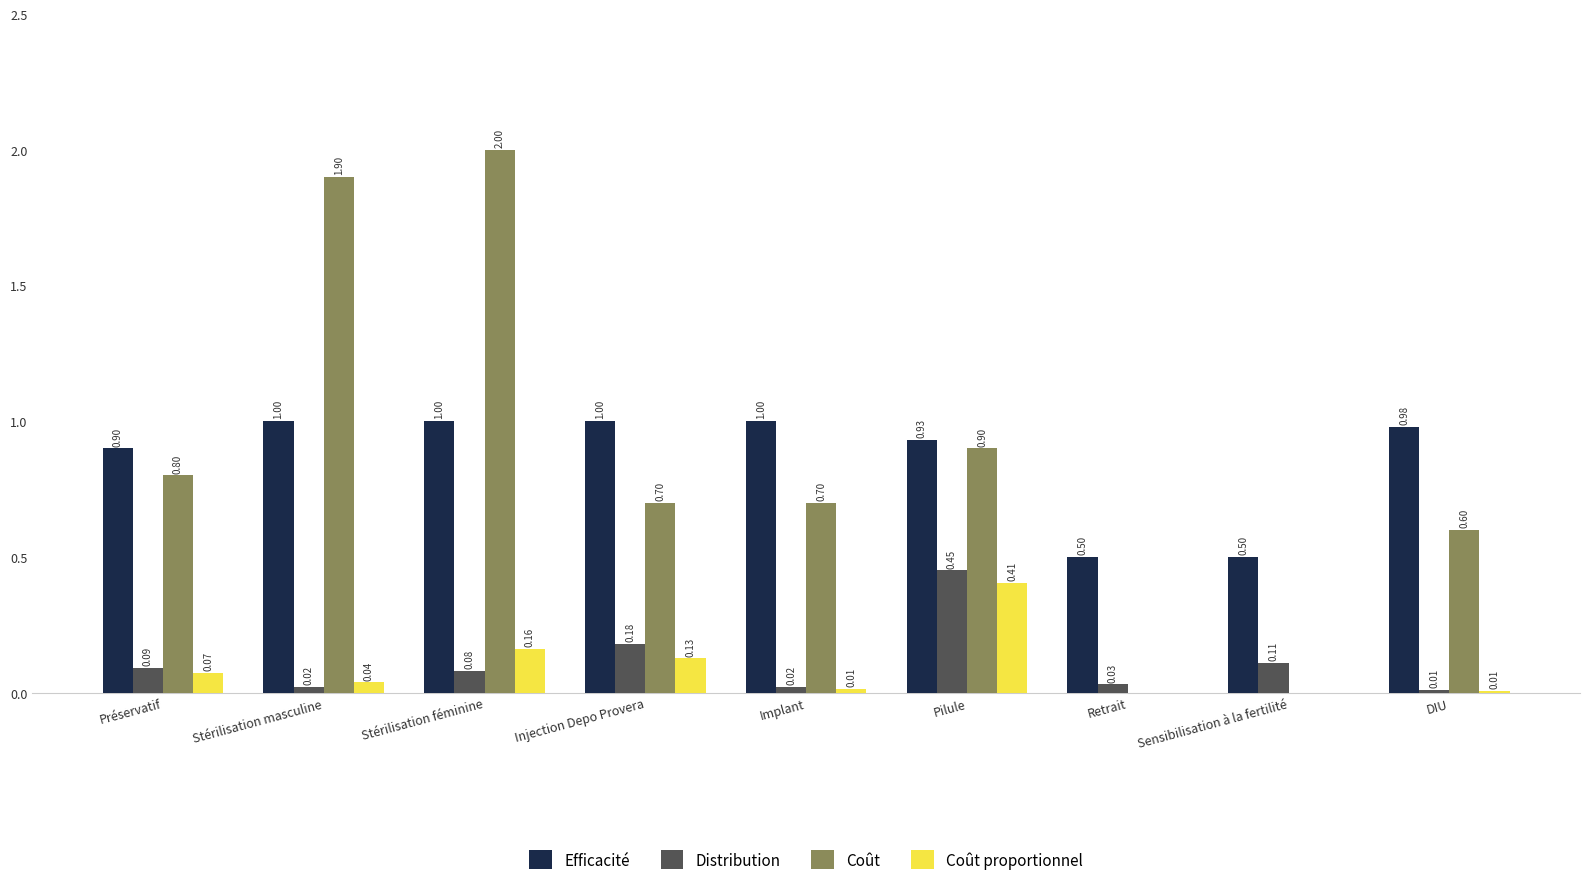

What value does the Efficacité series have at Retrait?

0.5